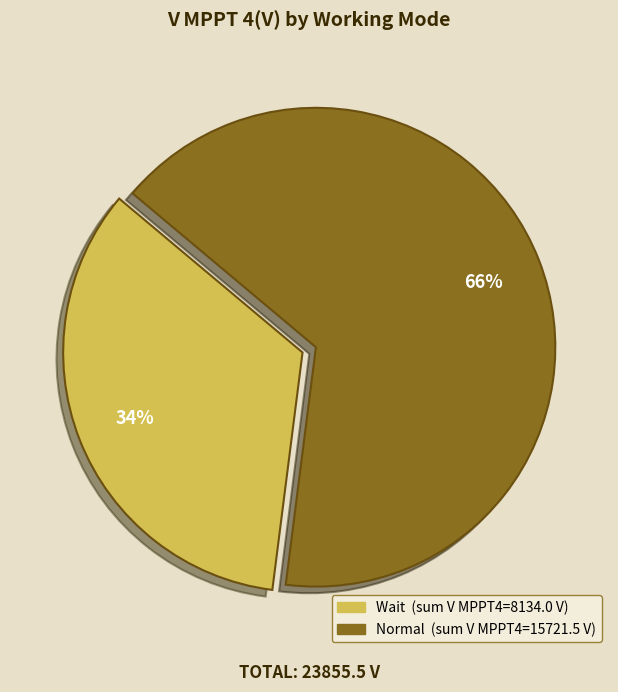

Is there a majority slice in this chart?

Yes